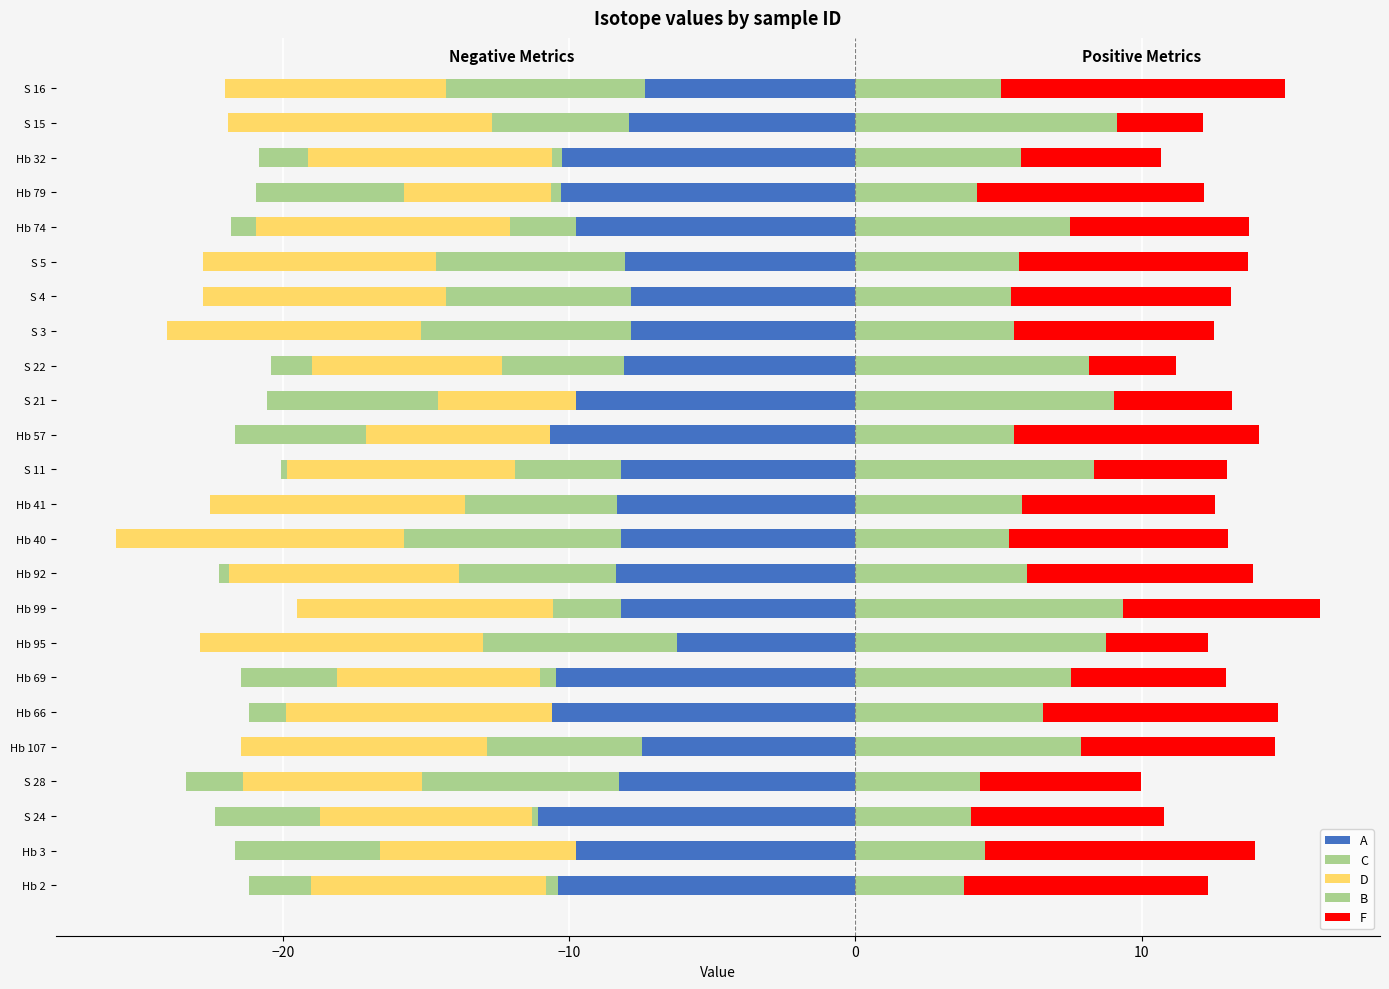

Which series has the largest total across all categories?

B